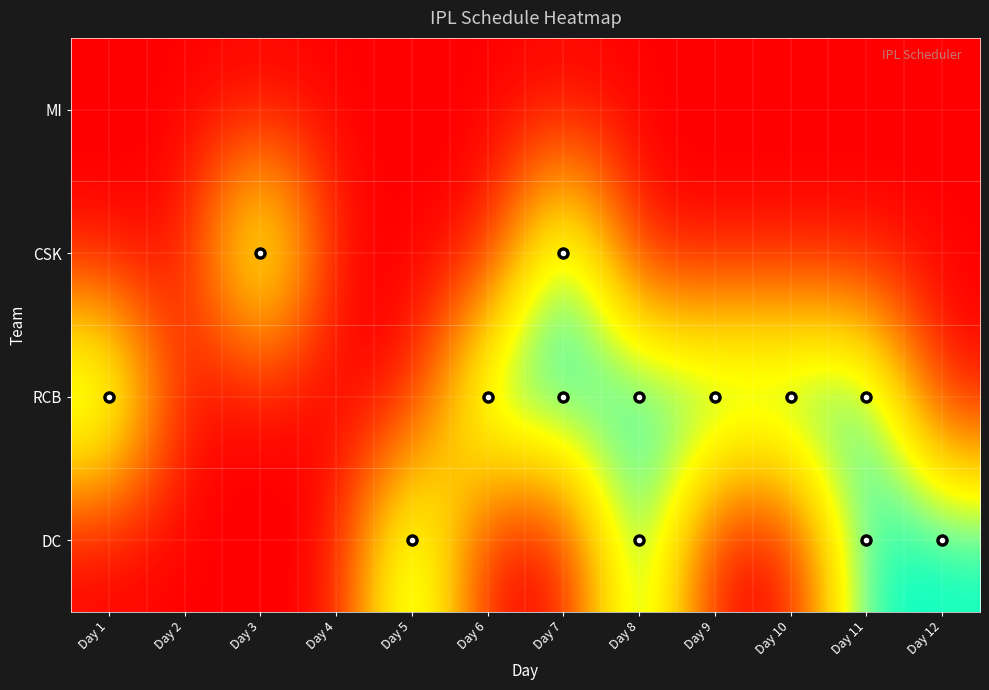

At Day 9, list the series in order from smallest to largest.

MI, CSK, DC, RCB